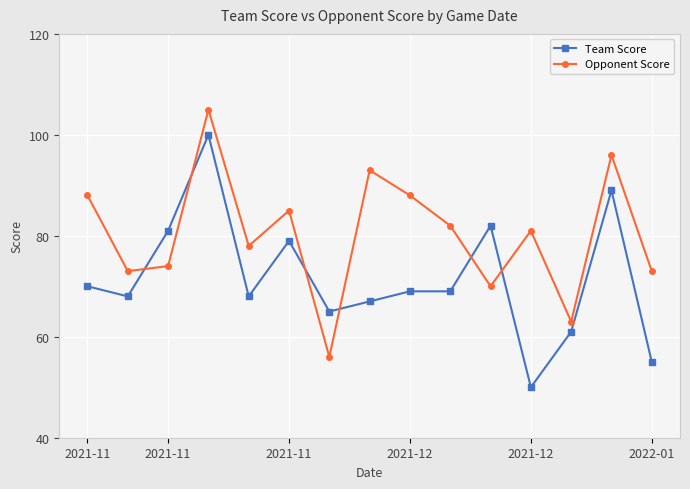

Rank the series by their average value, from highest to lowest.

Opponent Score, Team Score